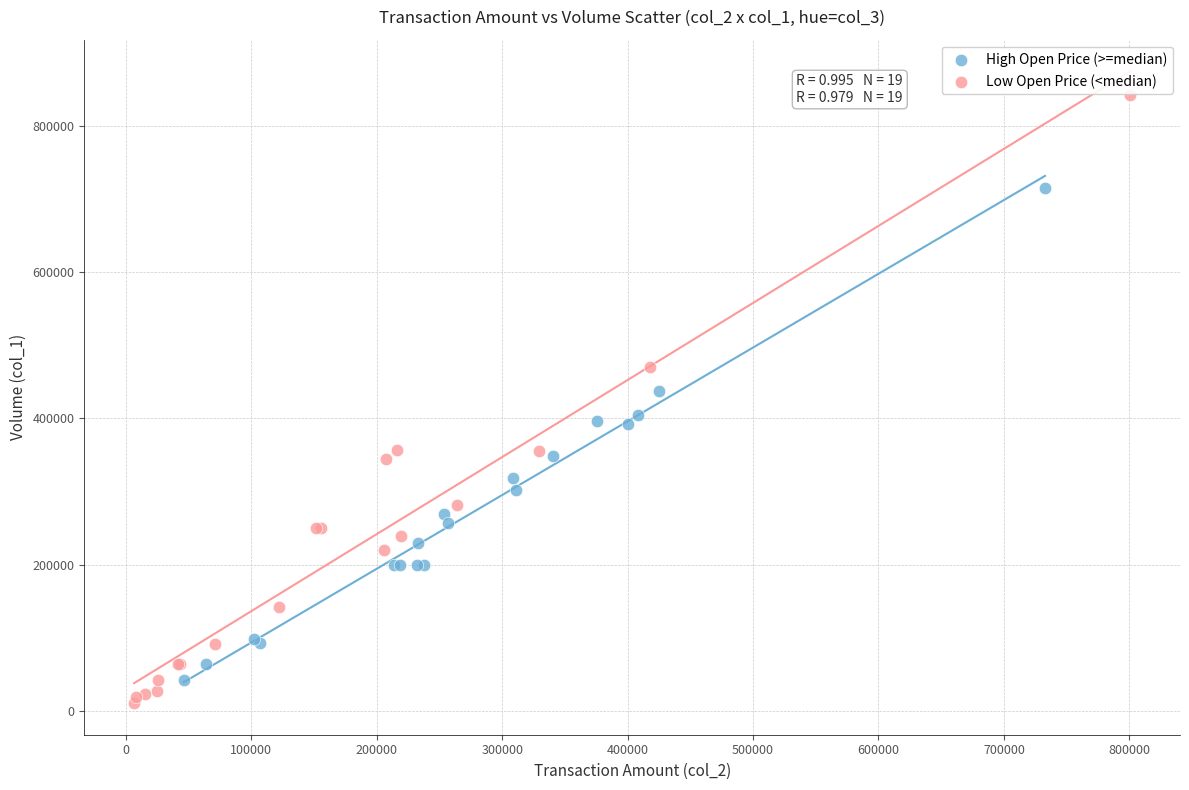

Which series contains the highest Y value?

Low Open Price (<median)